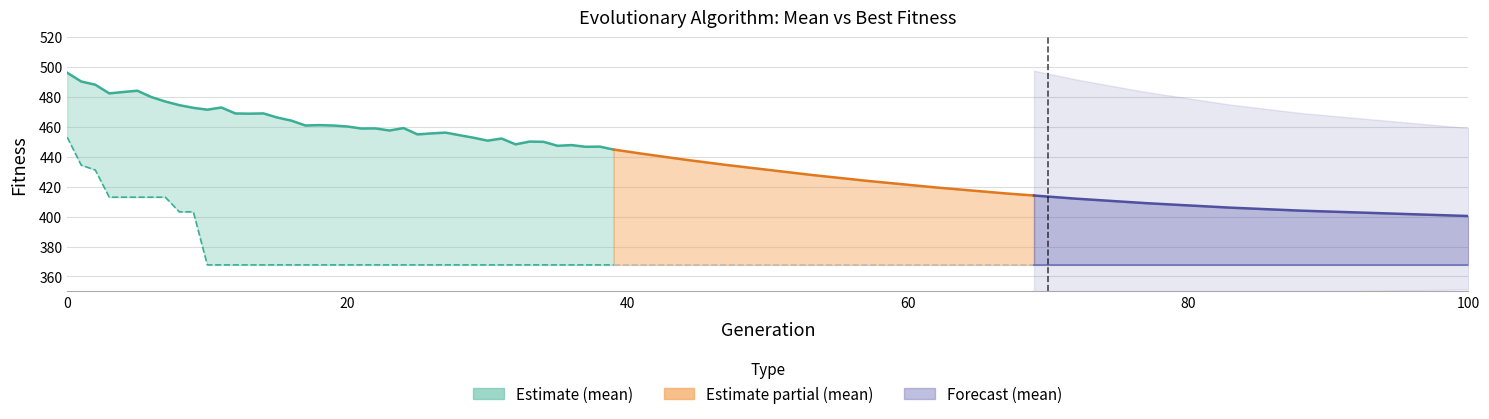

Which category has the lowest value in the mean series?

39